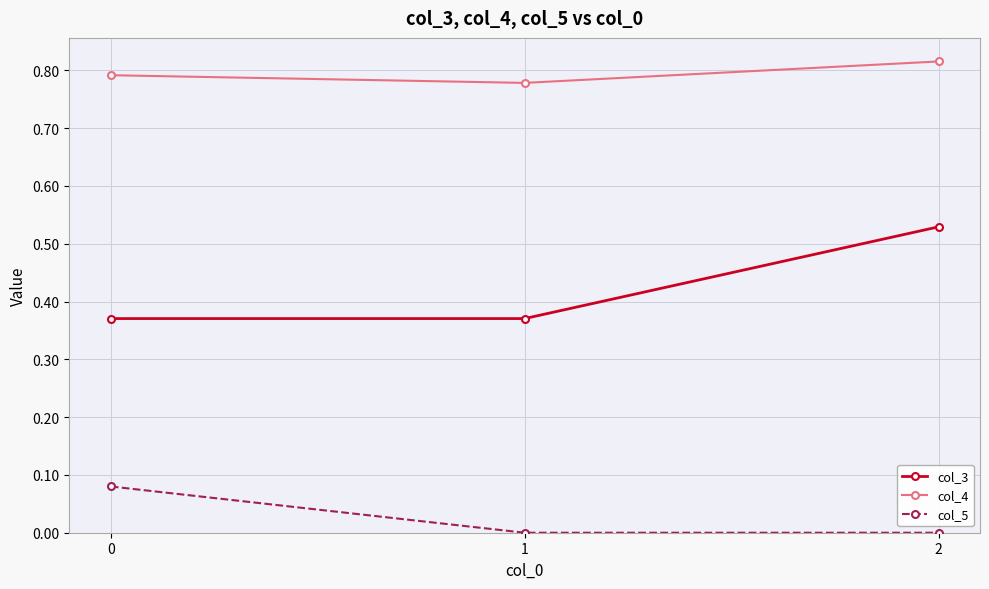

Which series has the largest total across all categories?

col_4